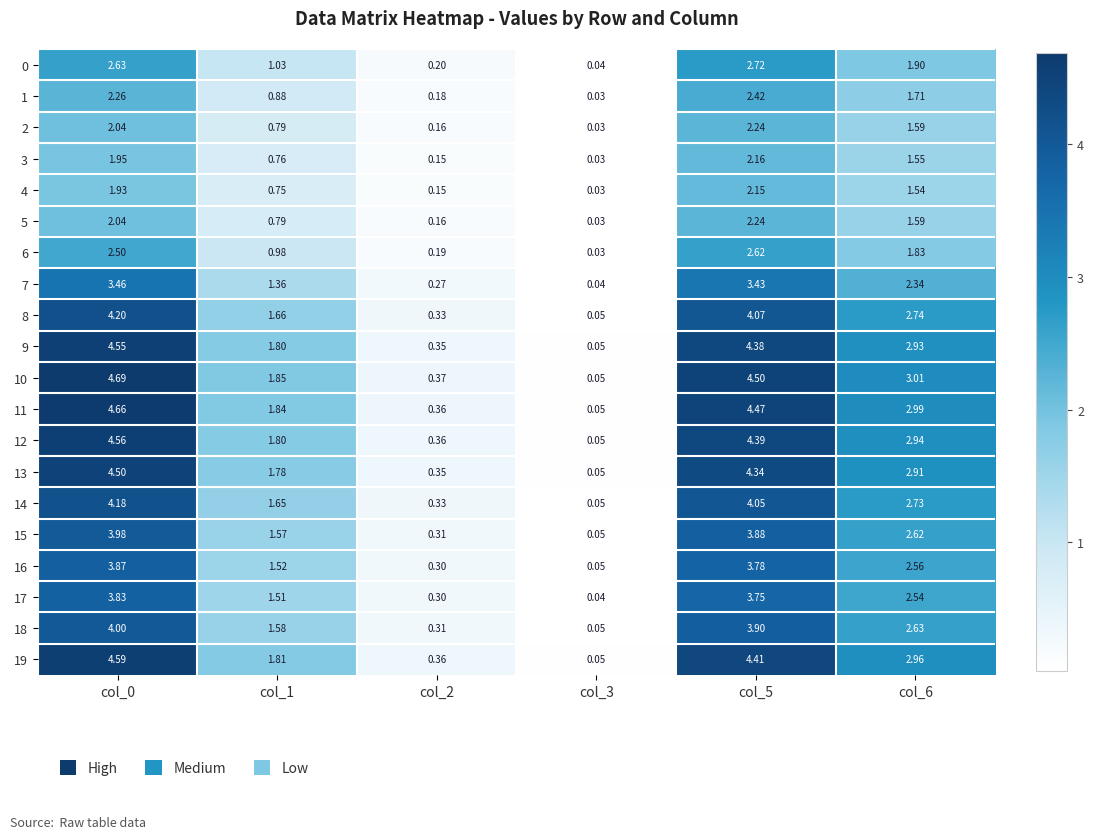

Is the value of 4 at col_6 greater than the value of 9 at col_2?

Yes